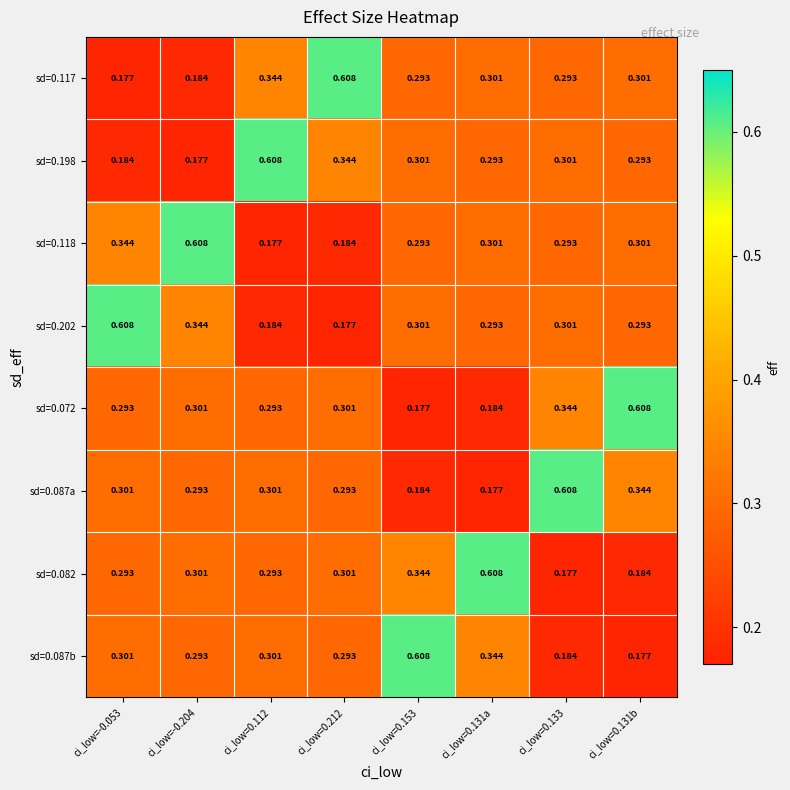

Reading left to right, list all the values displayed in this chart.

sd=0.117: ci_low=-0.053=0.2	ci_low=-0.204=0.2	ci_low=0.112=0.3	ci_low=0.212=0.6	ci_low=0.153=0.3	ci_low=0.131a=0.3	ci_low=0.133=0.3	ci_low=0.131b=0.3
sd=0.198: ci_low=-0.053=0.2	ci_low=-0.204=0.2	ci_low=0.112=0.6	ci_low=0.212=0.3	ci_low=0.153=0.3	ci_low=0.131a=0.3	ci_low=0.133=0.3	ci_low=0.131b=0.3
sd=0.118: ci_low=-0.053=0.3	ci_low=-0.204=0.6	ci_low=0.112=0.2	ci_low=0.212=0.2	ci_low=0.153=0.3	ci_low=0.131a=0.3	ci_low=0.133=0.3	ci_low=0.131b=0.3
sd=0.202: ci_low=-0.053=0.6	ci_low=-0.204=0.3	ci_low=0.112=0.2	ci_low=0.212=0.2	ci_low=0.153=0.3	ci_low=0.131a=0.3	ci_low=0.133=0.3	ci_low=0.131b=0.3
sd=0.072: ci_low=-0.053=0.3	ci_low=-0.204=0.3	ci_low=0.112=0.3	ci_low=0.212=0.3	ci_low=0.153=0.2	ci_low=0.131a=0.2	ci_low=0.133=0.3	ci_low=0.131b=0.6
sd=0.087a: ci_low=-0.053=0.3	ci_low=-0.204=0.3	ci_low=0.112=0.3	ci_low=0.212=0.3	ci_low=0.153=0.2	ci_low=0.131a=0.2	ci_low=0.133=0.6	ci_low=0.131b=0.3
sd=0.082: ci_low=-0.053=0.3	ci_low=-0.204=0.3	ci_low=0.112=0.3	ci_low=0.212=0.3	ci_low=0.153=0.3	ci_low=0.131a=0.6	ci_low=0.133=0.2	ci_low=0.131b=0.2
sd=0.087b: ci_low=-0.053=0.3	ci_low=-0.204=0.3	ci_low=0.112=0.3	ci_low=0.212=0.3	ci_low=0.153=0.6	ci_low=0.131a=0.3	ci_low=0.133=0.2	ci_low=0.131b=0.2